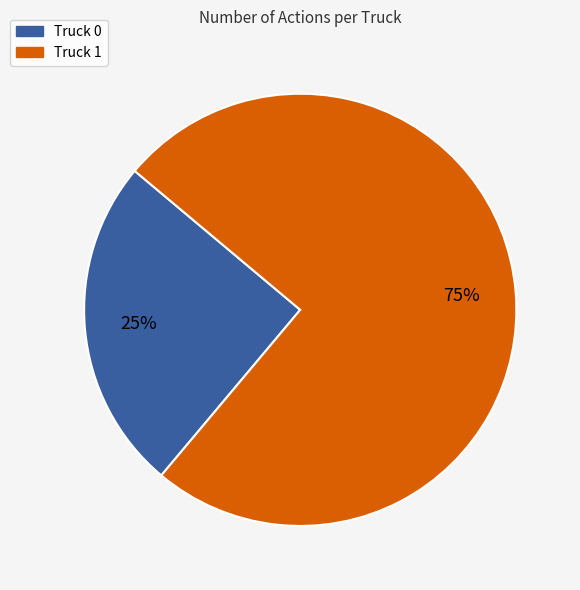

How many segments does this pie chart have?

2